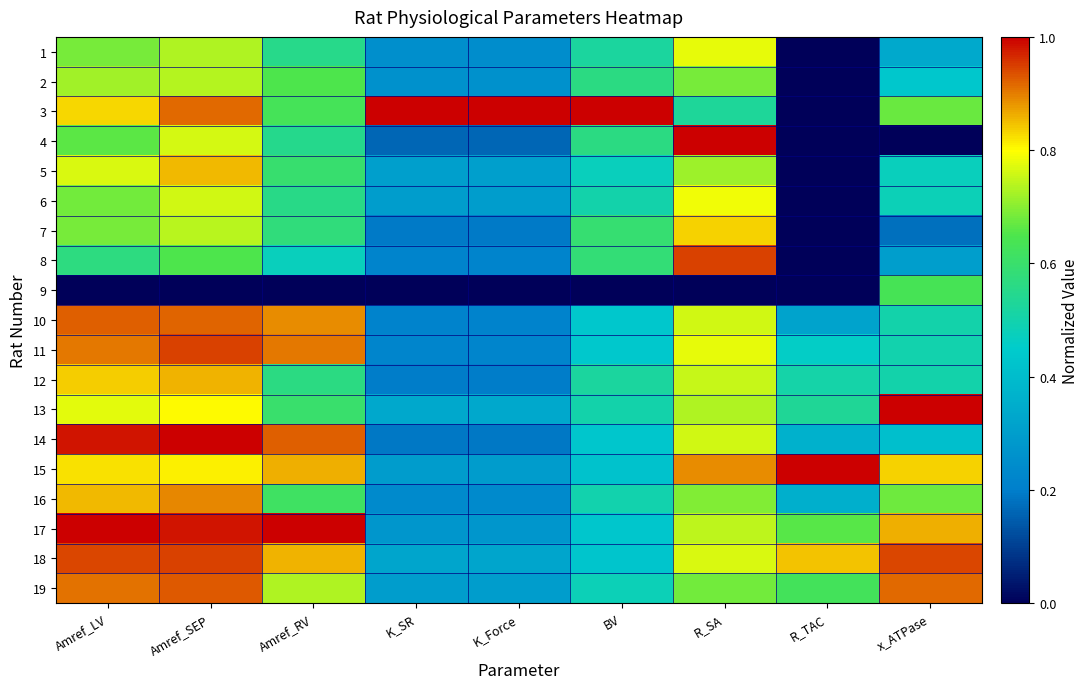

At how many categories does at least one series exceed 0?

9